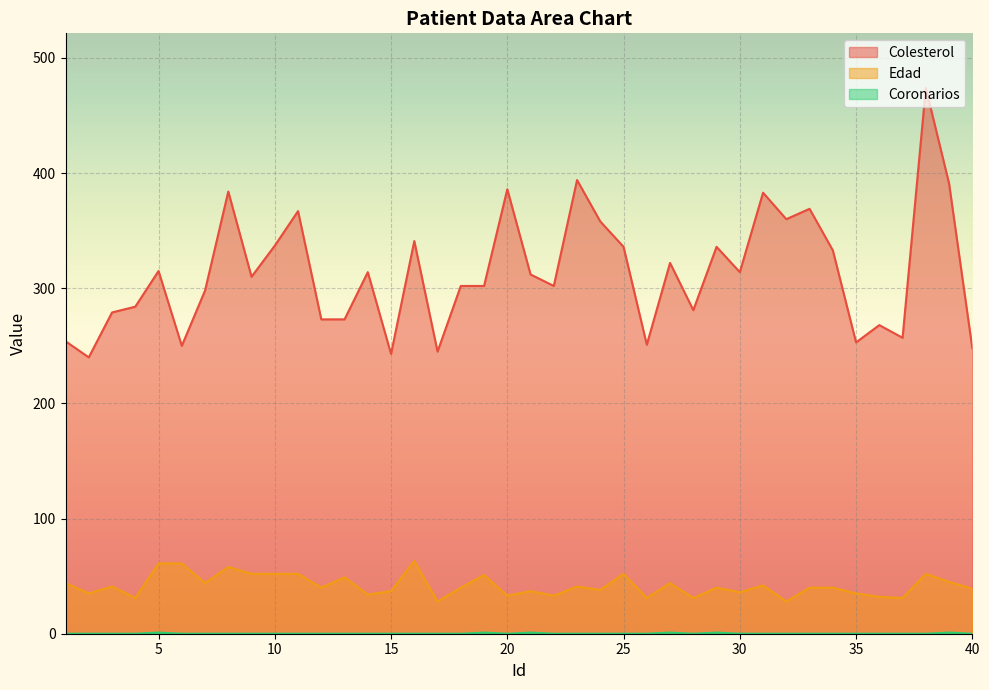

Reading right to left, extract all data points from this chart.

Colesterol: 248	391	474	257	268	253	333	369	360	383	314	336	281	322	251	336	358	394	302	312	386	302	302	245	341	243	314	273	273	367	337	310	384	298	250	315	284	279	240	254
Edad: 39	45	52	31	32	35	40	40	28	42	36	40	31	44	31	52	38	41	33	37	33	51	40	28	63	37	34	49	40	52	52	52	58	44	61	61	31	41	35	44
Coronarios: 0	1	0	0	0	0	0	0	0	0	0	1	0	1	0	0	0	0	0	1	0	1	0	0	0	0	0	0	0	0	0	0	0	0	0	1	0	0	0	0